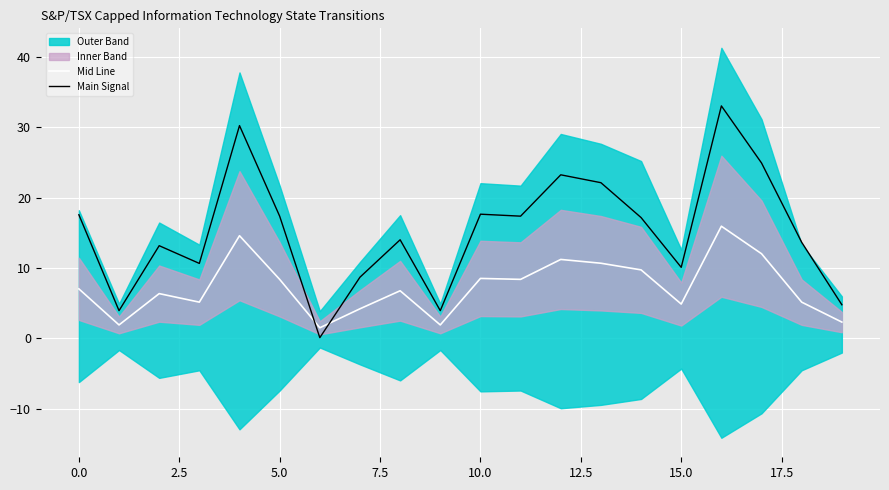

Count the number of categories in the chart.

20